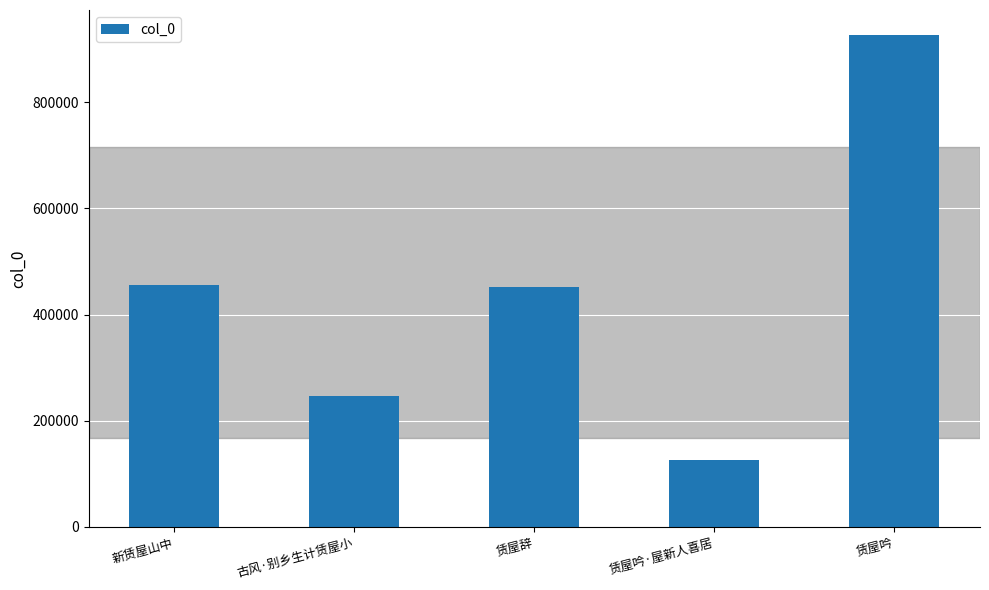

What is the sum of all values?

2208378